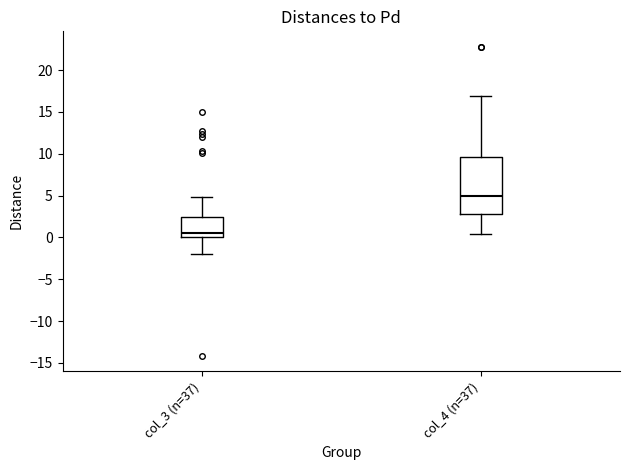

Where does the median line of the box for col_4 (n=37) sit on the y-axis? The values are not printed on the chart, so give them approximately, as read against the axis.

5.0